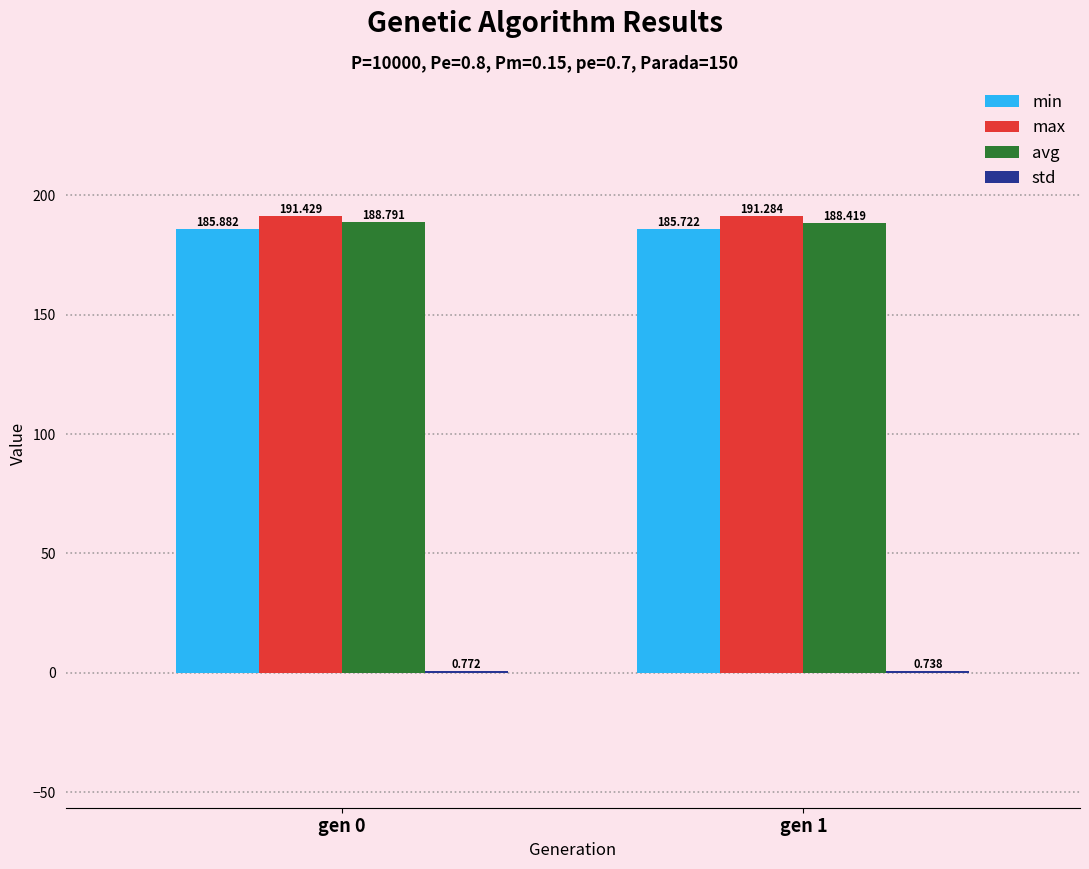

Which series changed the most between gen 0 and gen 1?

avg